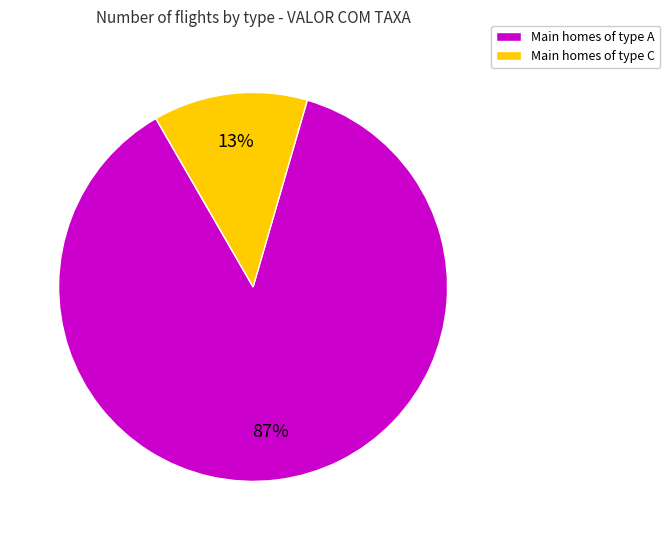

Which category accounts for the majority?

Main homes of type A